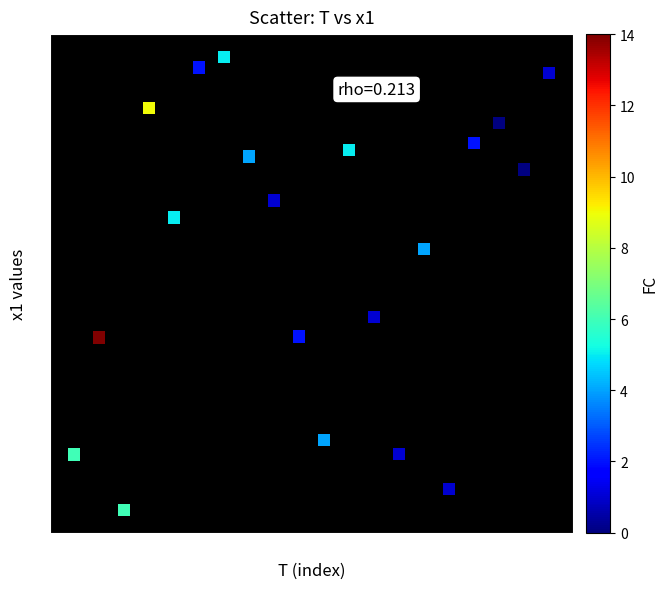

What is the range of X values (max minus min)?

19.0